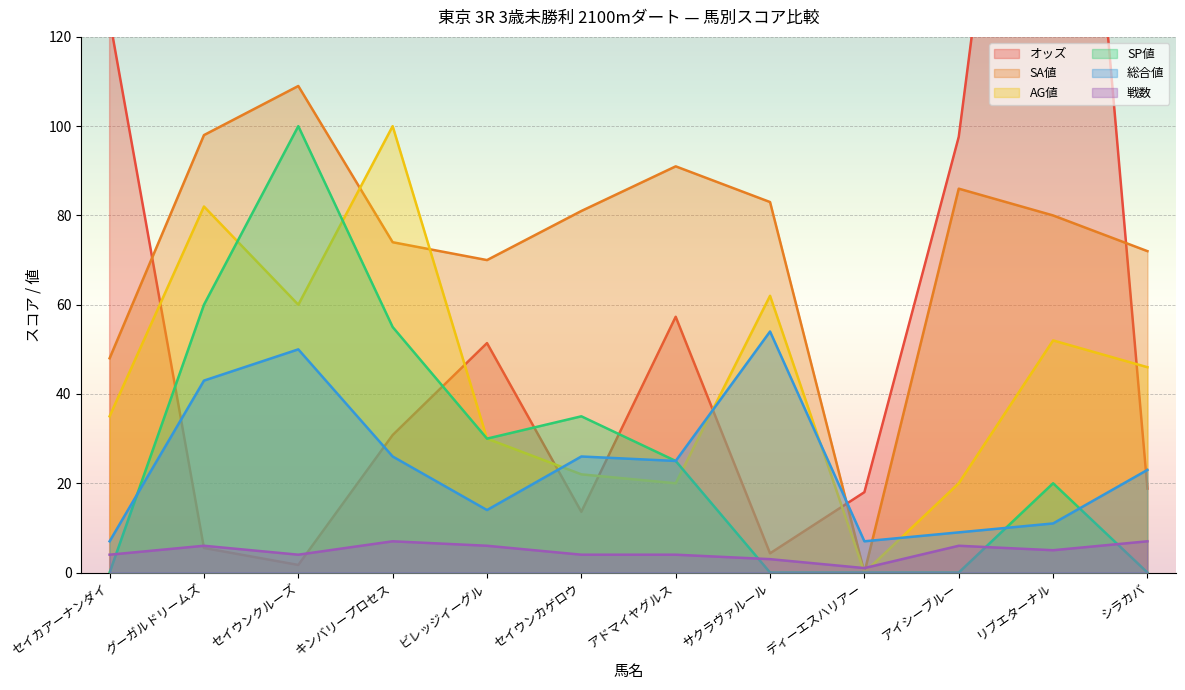

Reading left to right, what are all the values shown in this chart?

オッズ: セイカアーナンダイ=124.0	グーガルドリームズ=5.5	セイウンクルーズ=1.7	キンバリープロセス=30.8	ビレッジイーグル=51.4	セイウンカゲロウ=13.6	アドマイヤグルス=57.3	サクラヴァルール=4.3	ディーエスハリアー=18.0	アイシーブルー=97.6	リブエターナル=261.3	シラカバ=18.8
SA値: セイカアーナンダイ=48.0	グーガルドリームズ=98.0	セイウンクルーズ=109.0	キンバリープロセス=74.0	ビレッジイーグル=70.0	セイウンカゲロウ=81.0	アドマイヤグルス=91.0	サクラヴァルール=83.0	ディーエスハリアー=0.0	アイシーブルー=86.0	リブエターナル=80.0	シラカバ=72.0
AG値: セイカアーナンダイ=35.0	グーガルドリームズ=82.0	セイウンクルーズ=60.0	キンバリープロセス=100.0	ビレッジイーグル=30.0	セイウンカゲロウ=22.0	アドマイヤグルス=20.0	サクラヴァルール=62.0	ディーエスハリアー=0.0	アイシーブルー=20.0	リブエターナル=52.0	シラカバ=46.0
SP値: セイカアーナンダイ=0.0	グーガルドリームズ=60.0	セイウンクルーズ=100.0	キンバリープロセス=55.0	ビレッジイーグル=30.0	セイウンカゲロウ=35.0	アドマイヤグルス=25.0	サクラヴァルール=0.0	ディーエスハリアー=0.0	アイシーブルー=0.0	リブエターナル=20.0	シラカバ=0.0
総合値: セイカアーナンダイ=7.0	グーガルドリームズ=43.0	セイウンクルーズ=50.0	キンバリープロセス=26.0	ビレッジイーグル=14.0	セイウンカゲロウ=26.0	アドマイヤグルス=25.0	サクラヴァルール=54.0	ディーエスハリアー=7.0	アイシーブルー=9.0	リブエターナル=11.0	シラカバ=23.0
戦数: セイカアーナンダイ=4.0	グーガルドリームズ=6.0	セイウンクルーズ=4.0	キンバリープロセス=7.0	ビレッジイーグル=6.0	セイウンカゲロウ=4.0	アドマイヤグルス=4.0	サクラヴァルール=3.0	ディーエスハリアー=1.0	アイシーブルー=6.0	リブエターナル=5.0	シラカバ=7.0